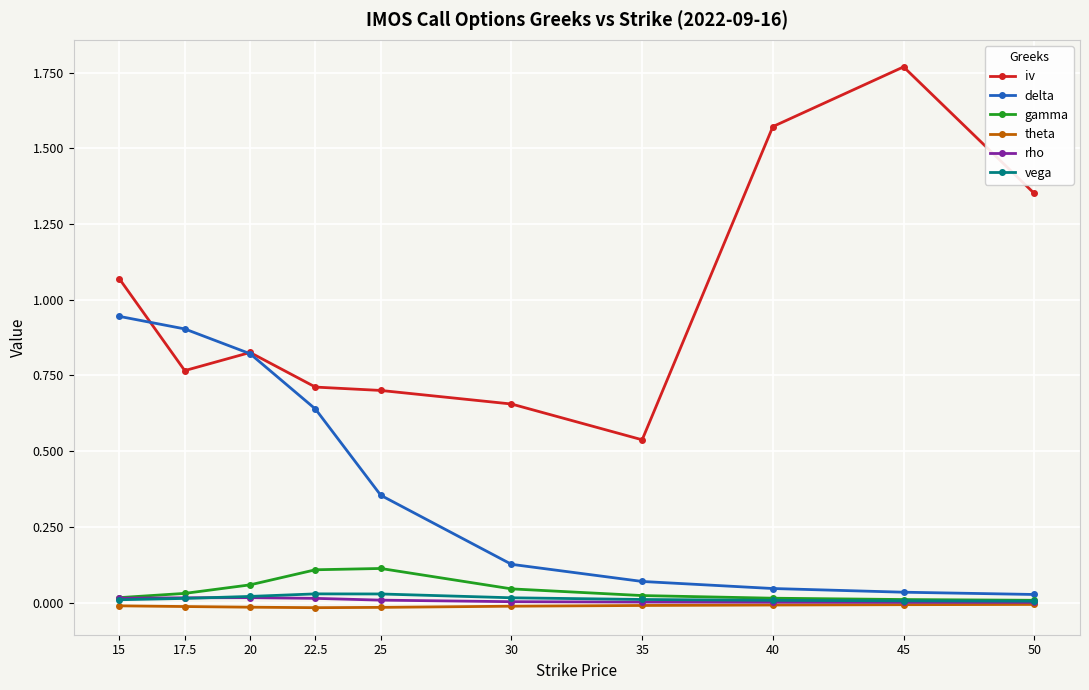

The iv series shows 1.1 at 17.5. True or false?

False